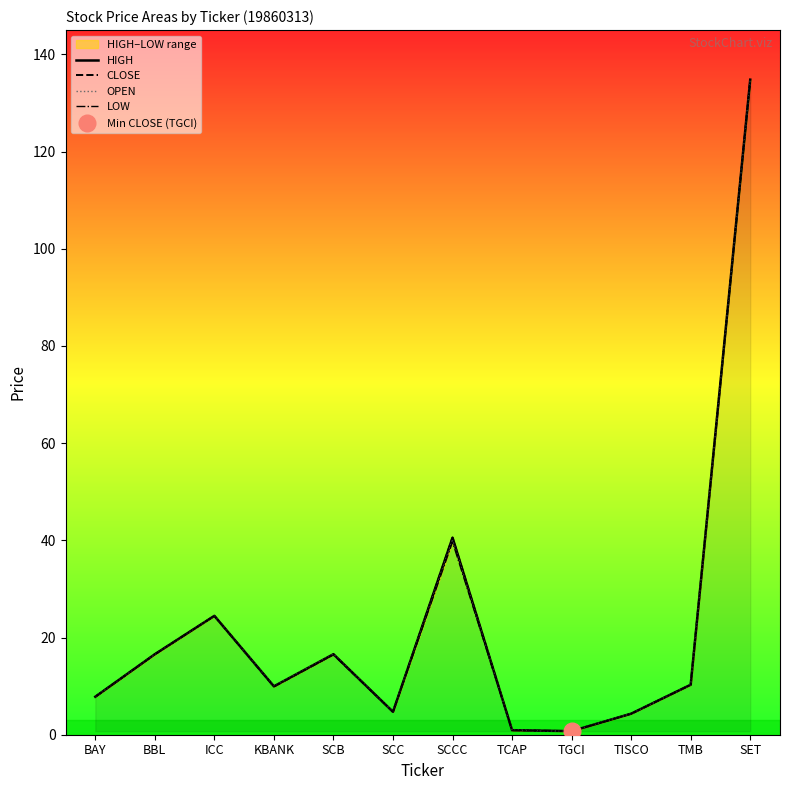

Between BBL and ICC, which is larger?

ICC